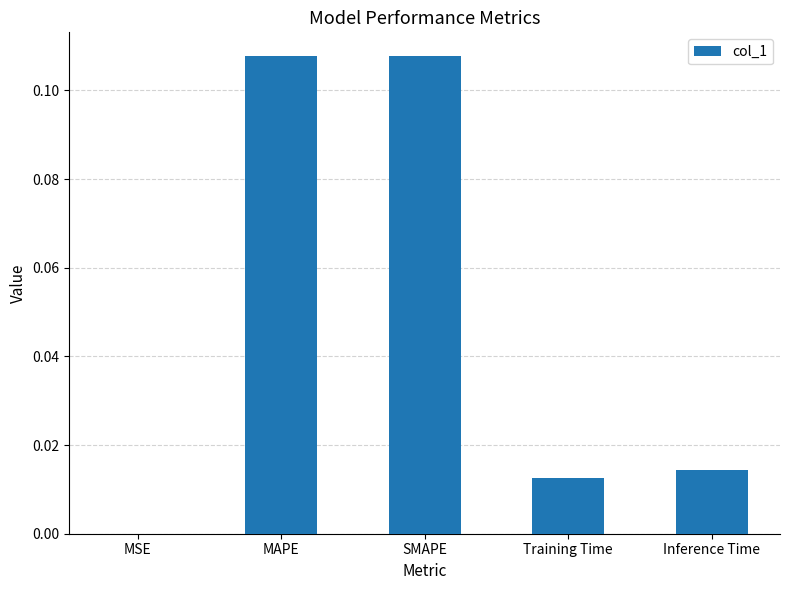

The chart shows a value of 0.0 at Training Time. True or false?

True